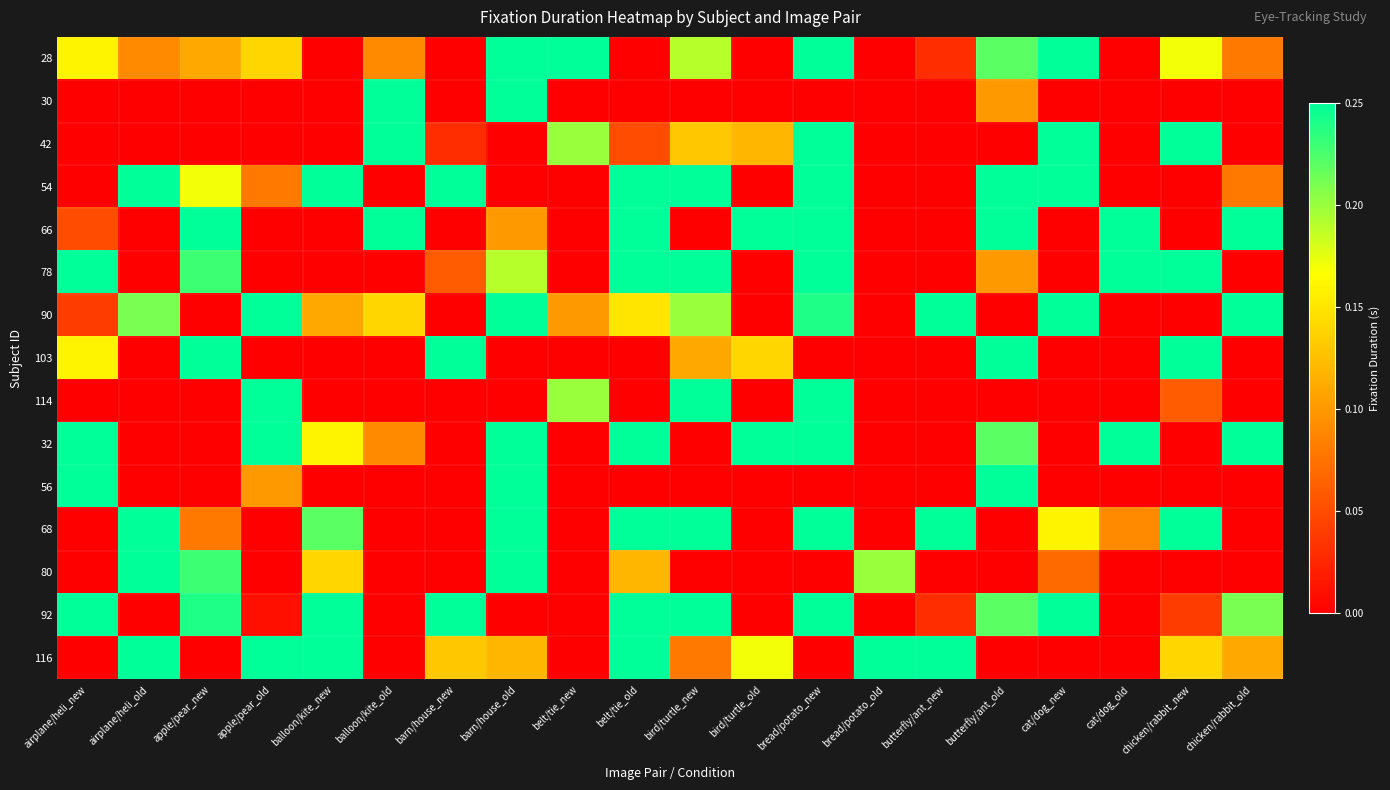

What is the greatest value displayed?

0.2